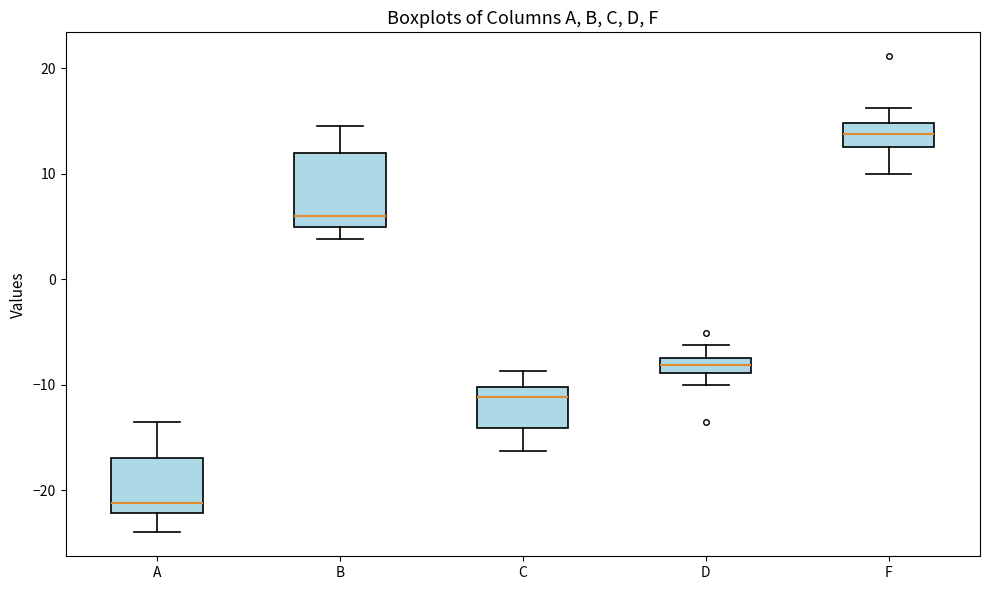

Where does the upper whisker of the box for F end on the y-axis? The values are not printed on the chart, so give them approximately, as read against the axis.

16